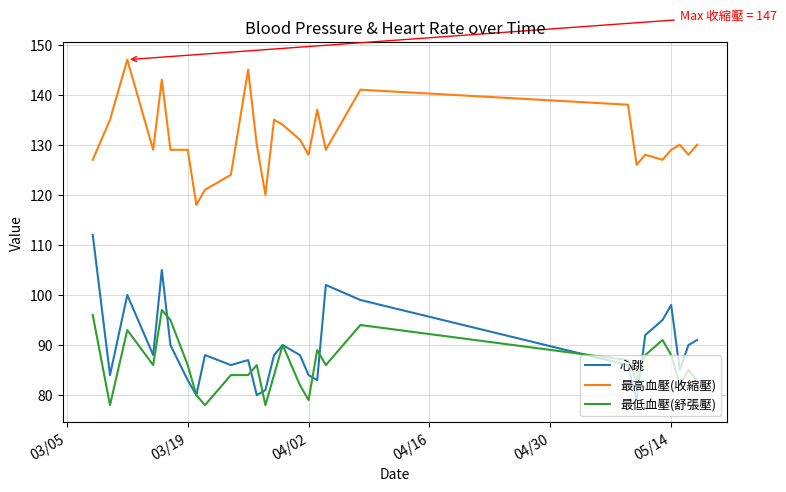

In 心跳, how many points are higher than both neighbors (excluding endpoints)?

7